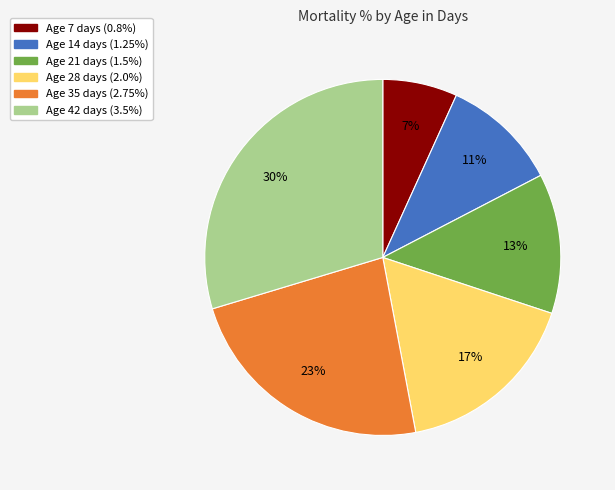

To the nearest percent, what is the average slice percentage?

17%